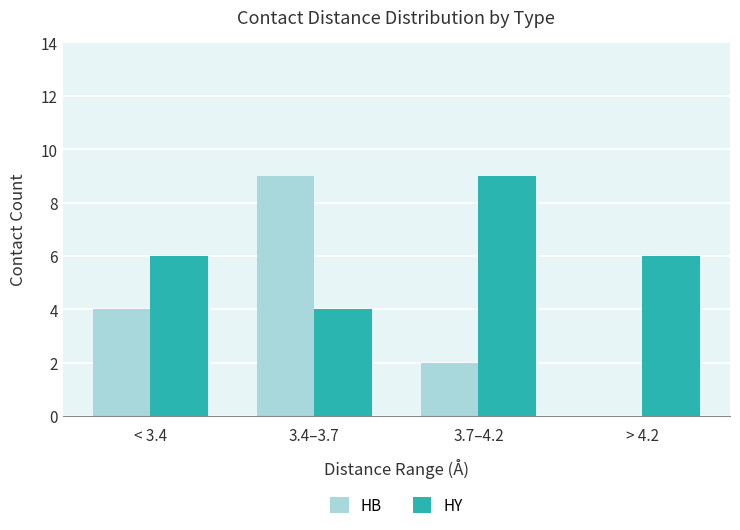

The value of HY at 3.4–3.7 is 4. True or false?

True